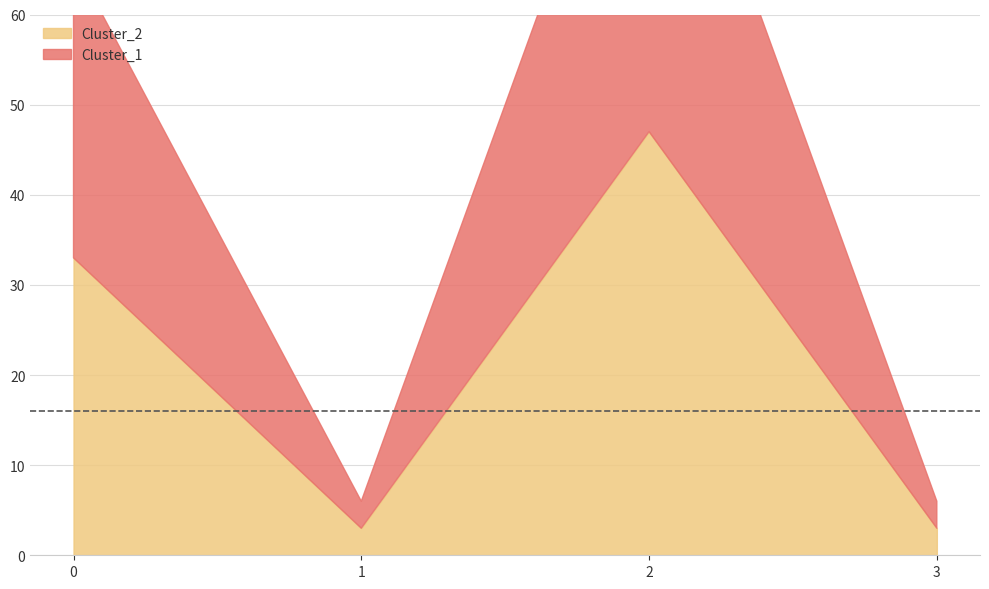

At which label does Cluster_1 reach its peak?

2